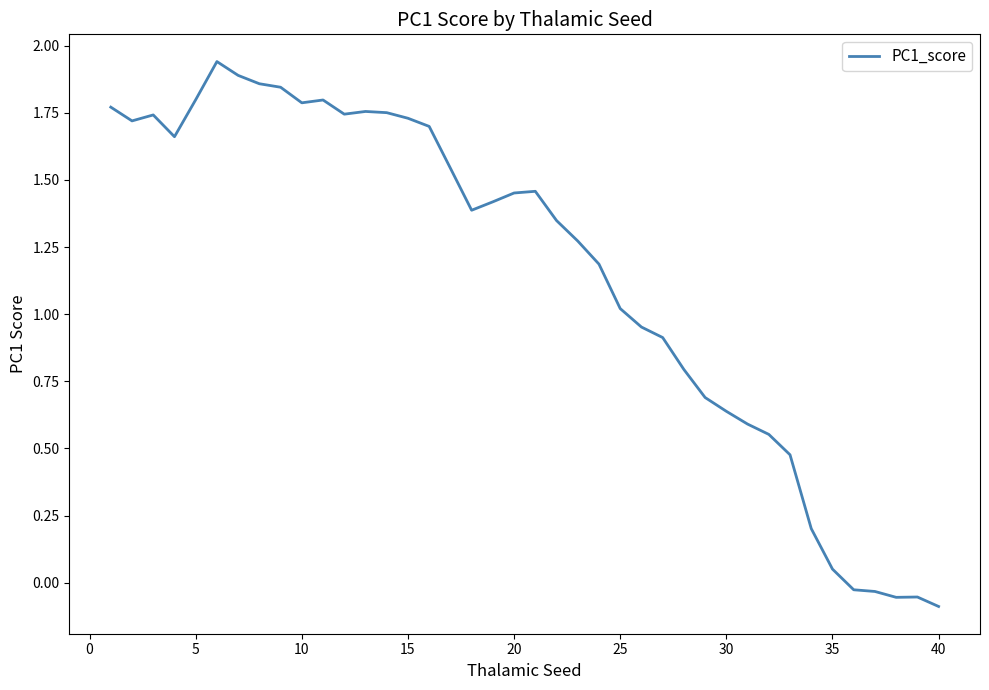

What is the difference between the maximum and minimum values?

2.0